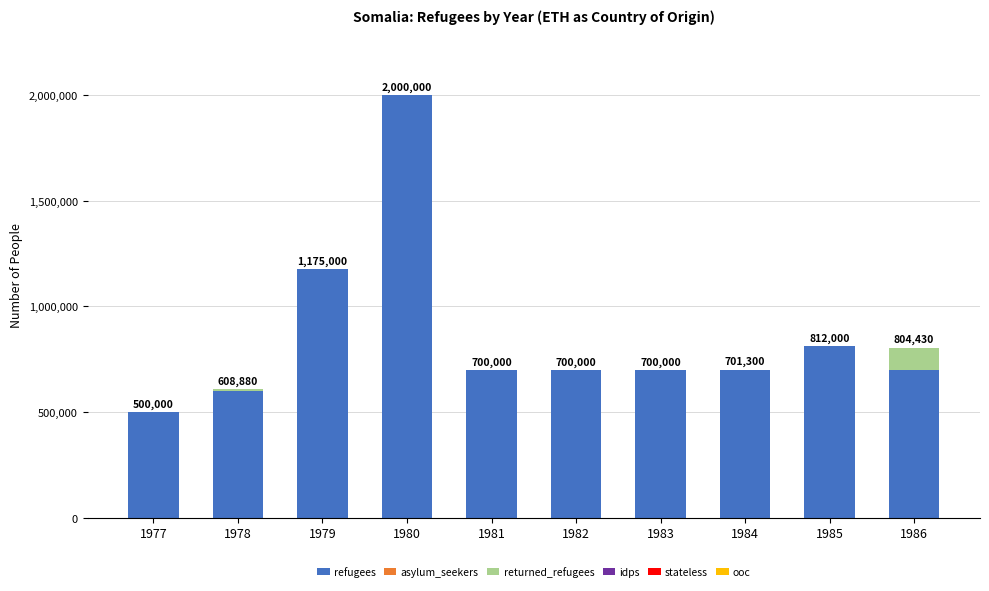

At which category is the sum across all series the highest?

1980